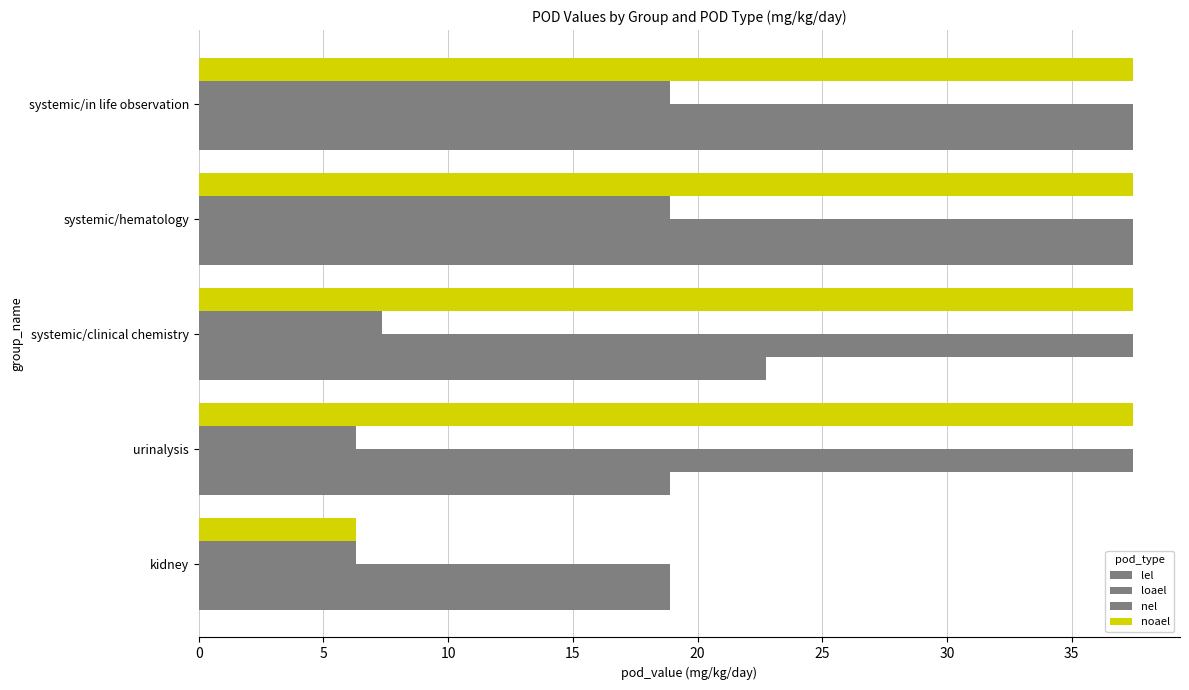

How many values in the loael series exceed 37?

4